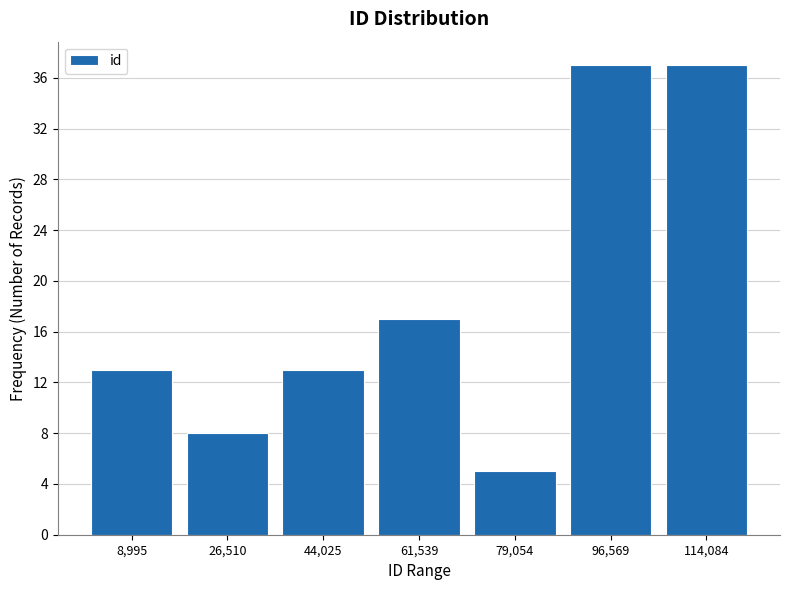

Reading left to right, transcribe this chart: for each bar, give the range it covers on the x-axis and its height. Neither the bar edges nor the heights are printed on the chart, so give them approximately, as read against the axes.

0 to 18000: 13
18000 to 36000: 8
36000 to 52000: 13
52000 to 70000: 17
70000 to 88000: 5
88000 to 106000: 37
106000 to 122000: 37